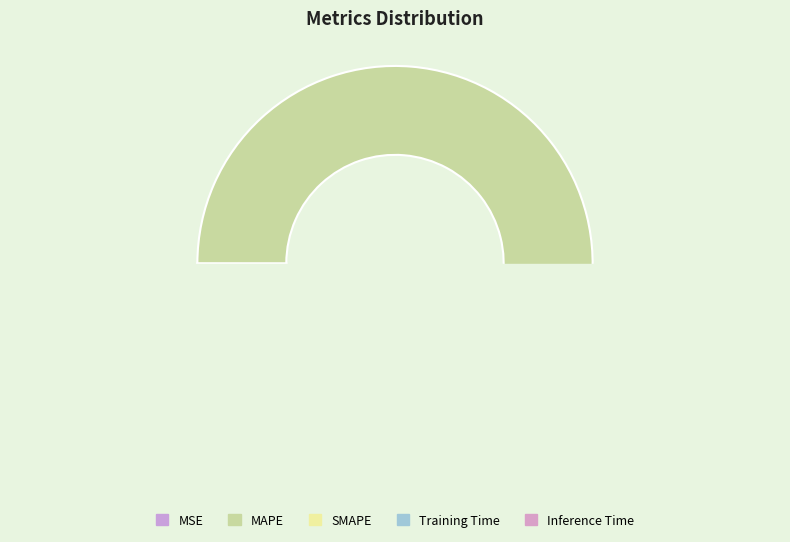

To the nearest percent, what is the difference between the largest and smallest slice percentages?

53%